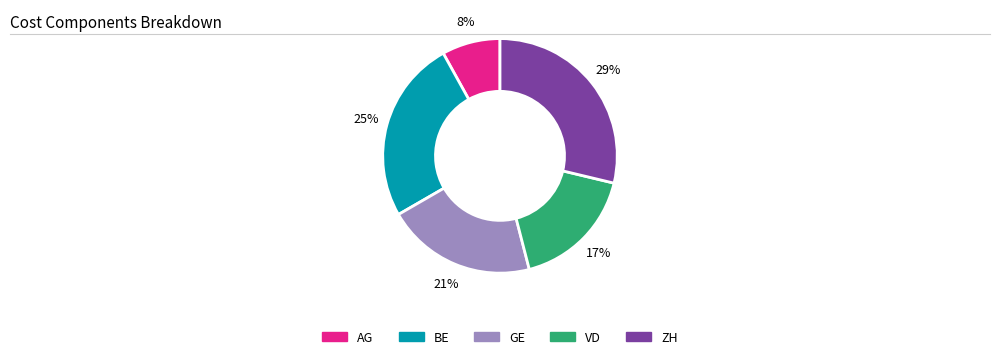

How many segments does this pie chart have?

5